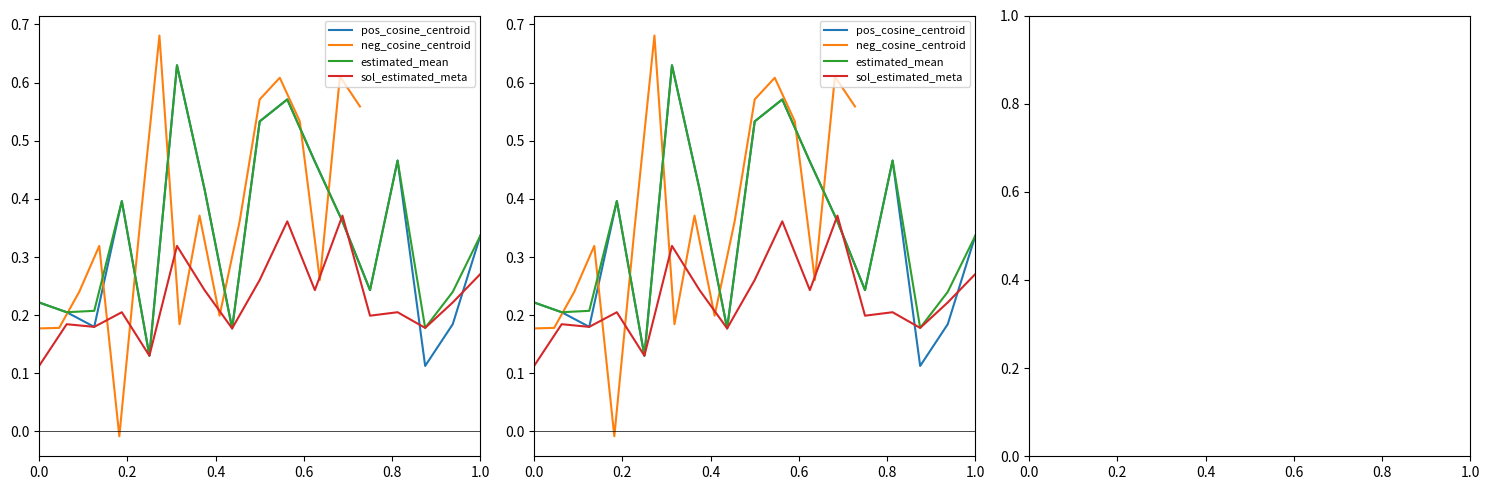

True or false: estimated_mean has a value of 0.3 at 0.2.

False